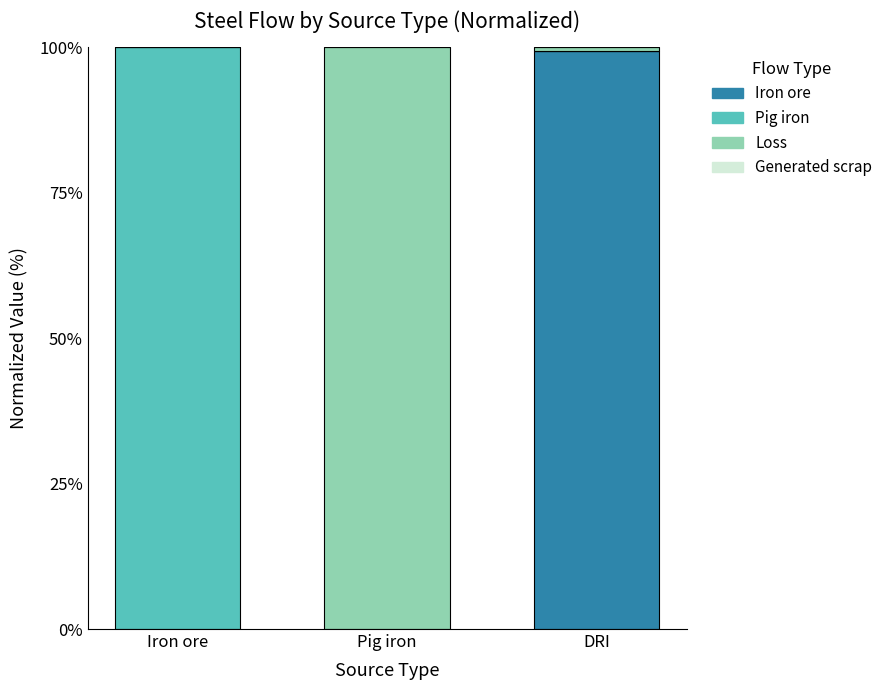

The value of Iron ore at Iron ore is 40.5. True or false?

False